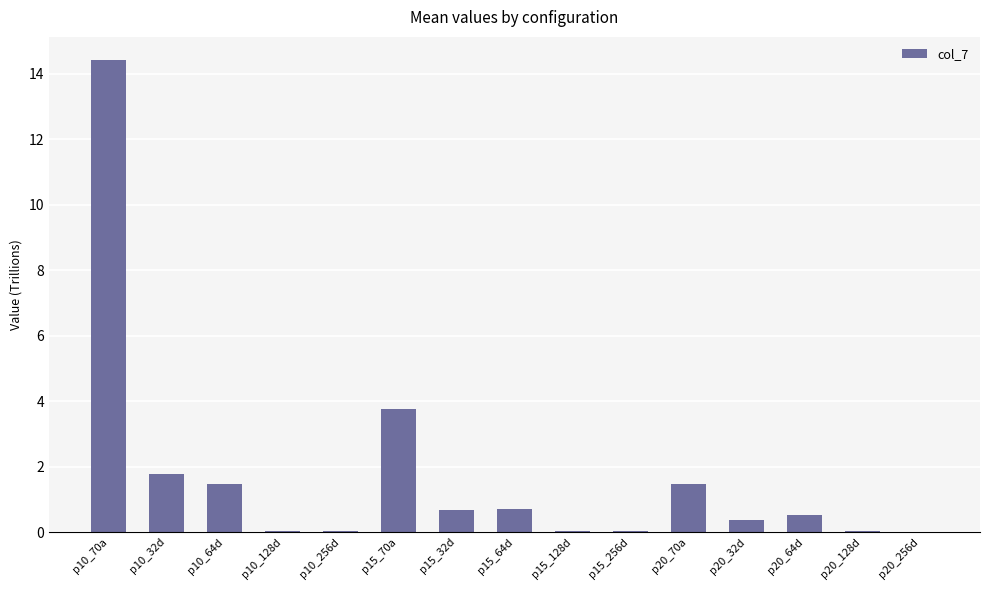

Between p10_128d and p10_32d, which is larger?

p10_32d